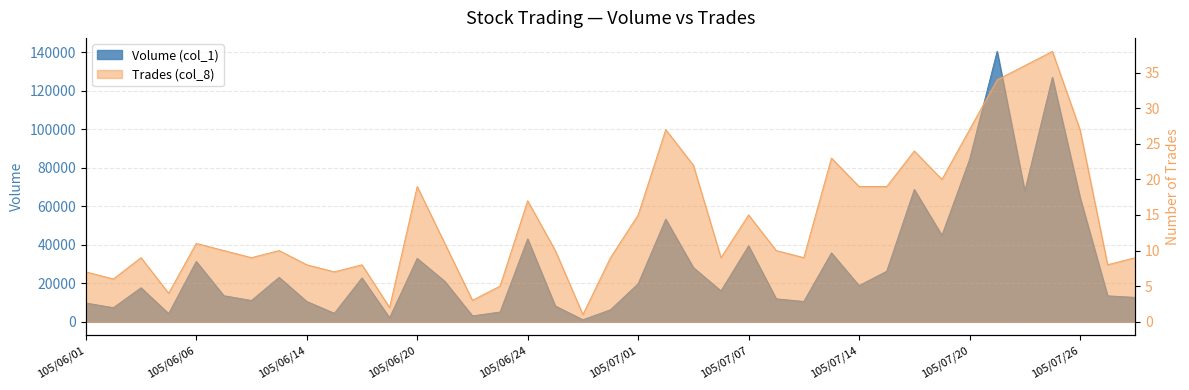

Which label corresponds to the largest value in the chart?

105/07/21